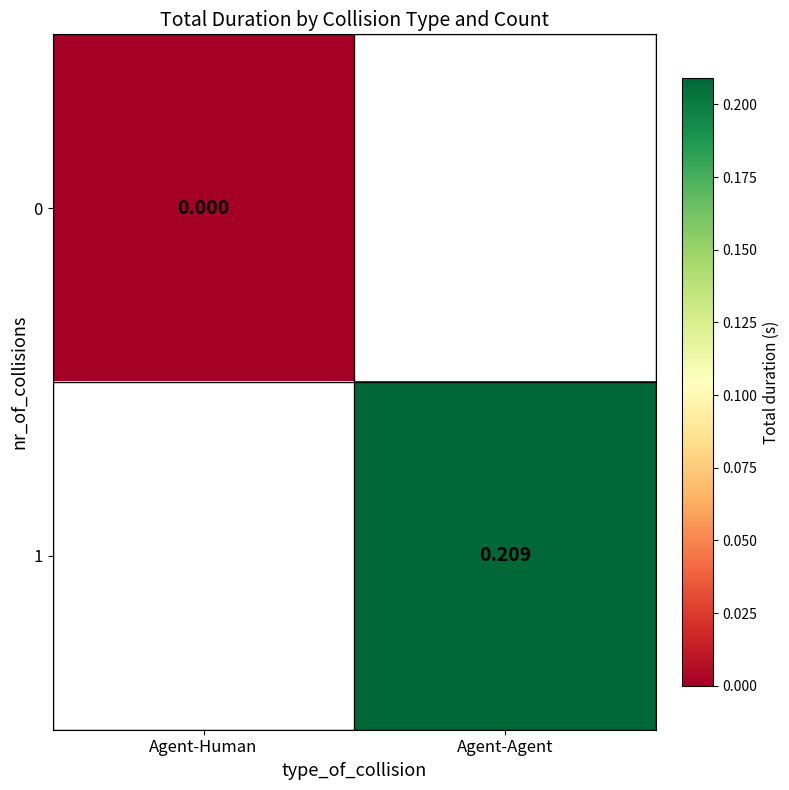

Is the value of 1 at Agent-Agent greater than the value of 0 at Agent-Human?

Yes